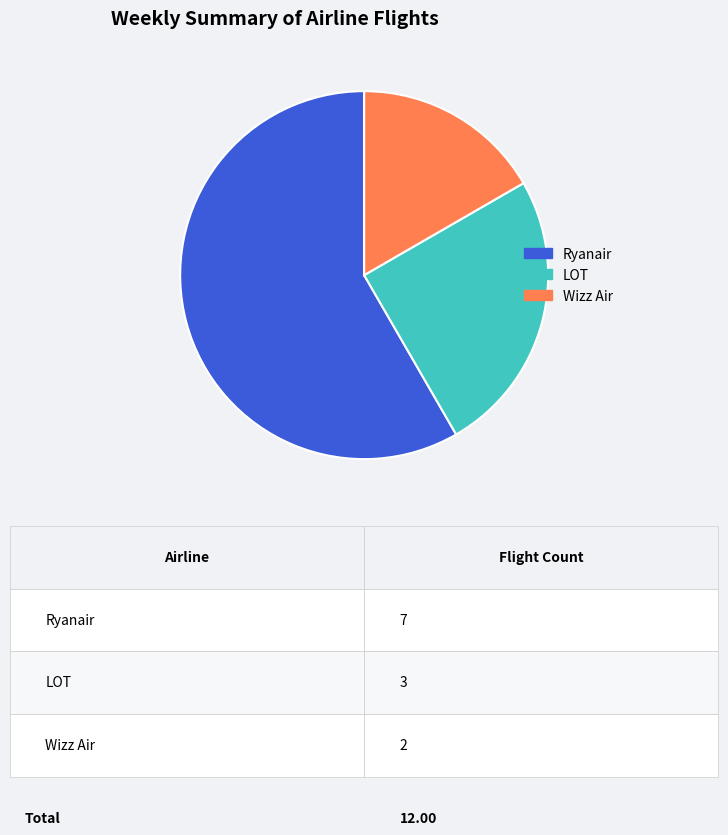

Which category has the smallest portion of the pie?

Wizz Air